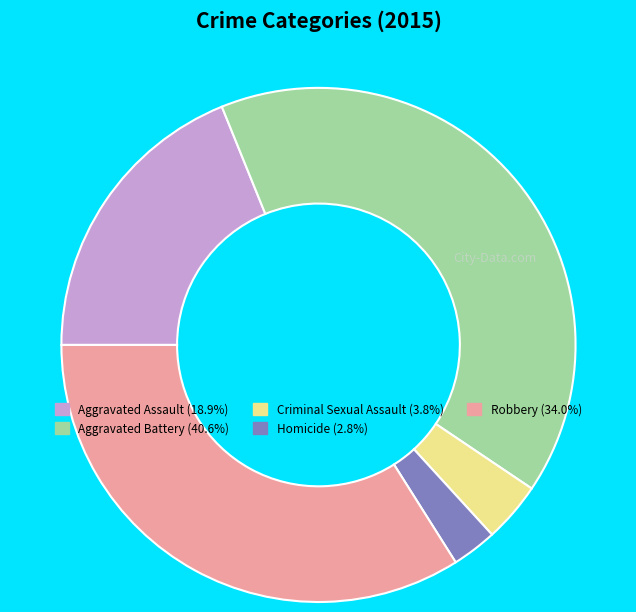

Which has a higher value, Robbery or Aggravated Assault?

Robbery